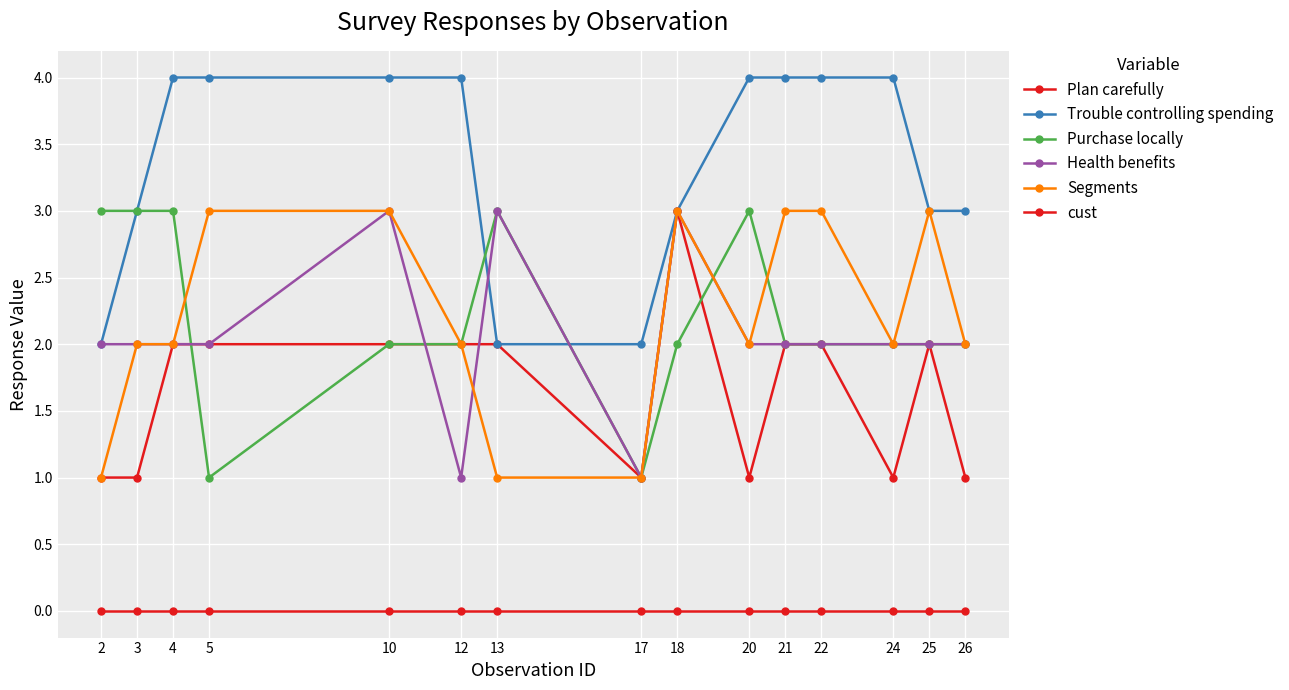

True or false: cust and Purchase locally intersect in this chart.

False